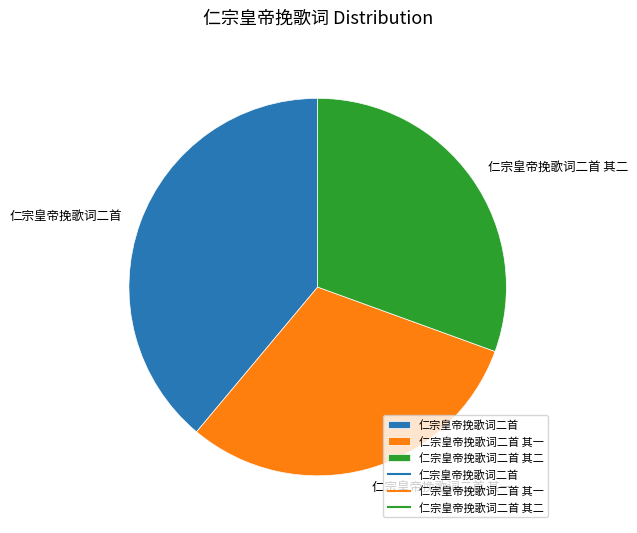

How many slices are in this pie chart?

3